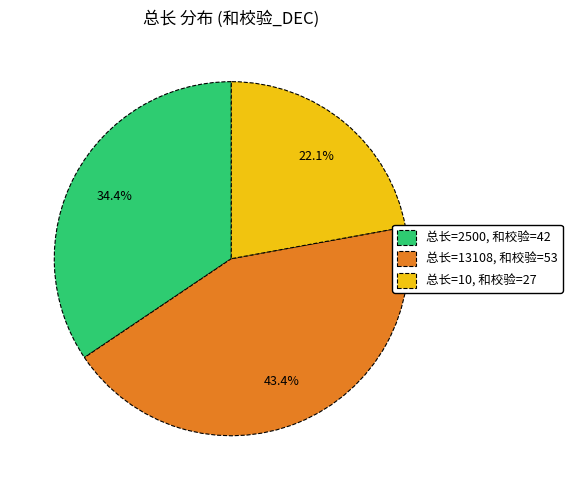

Between 总长=13108, 和校验=53 and 总长=2500, 和校验=42, which is larger?

总长=13108, 和校验=53